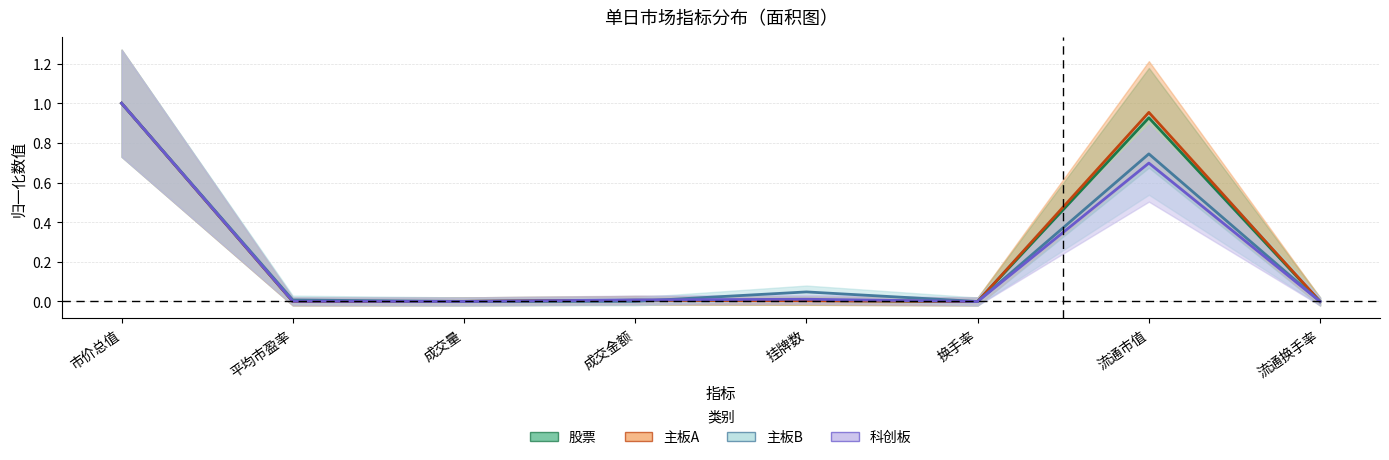

Rank the series at 成交金额 from highest to lowest value.

科创板, 股票, 主板A, 主板B